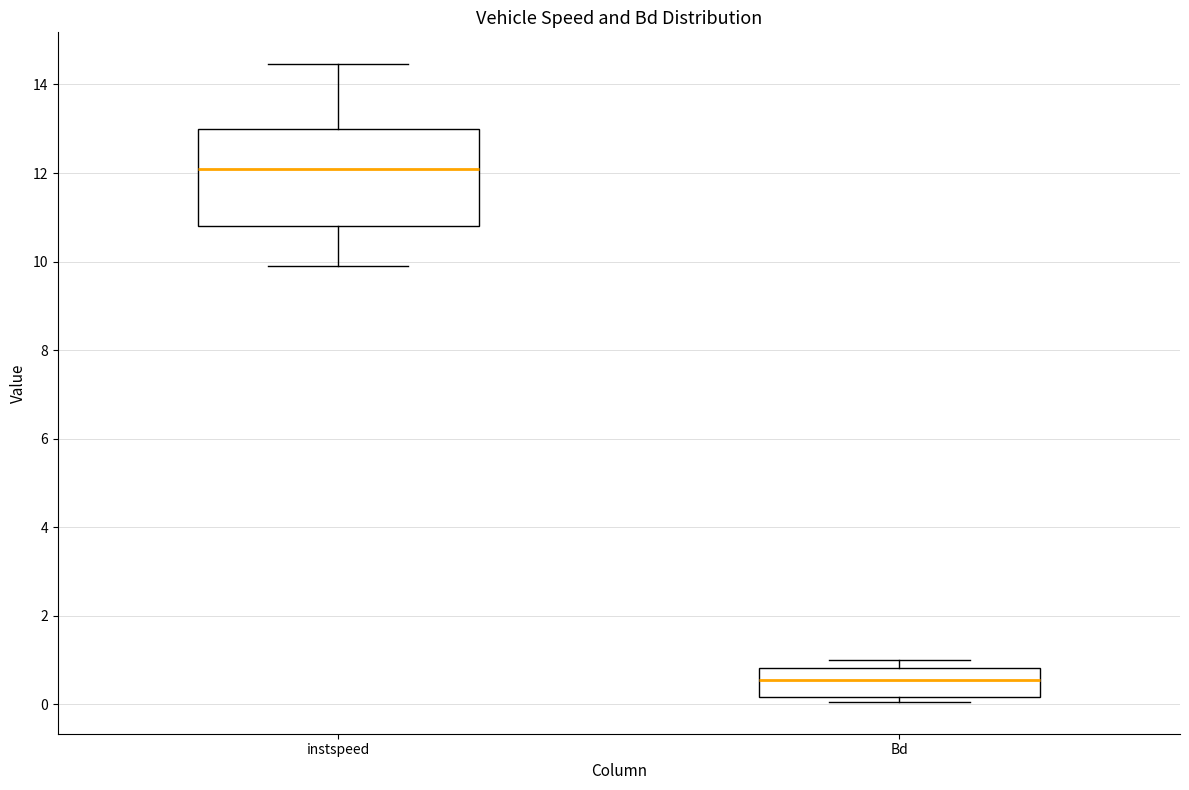

Which box's median line is the highest?

instspeed